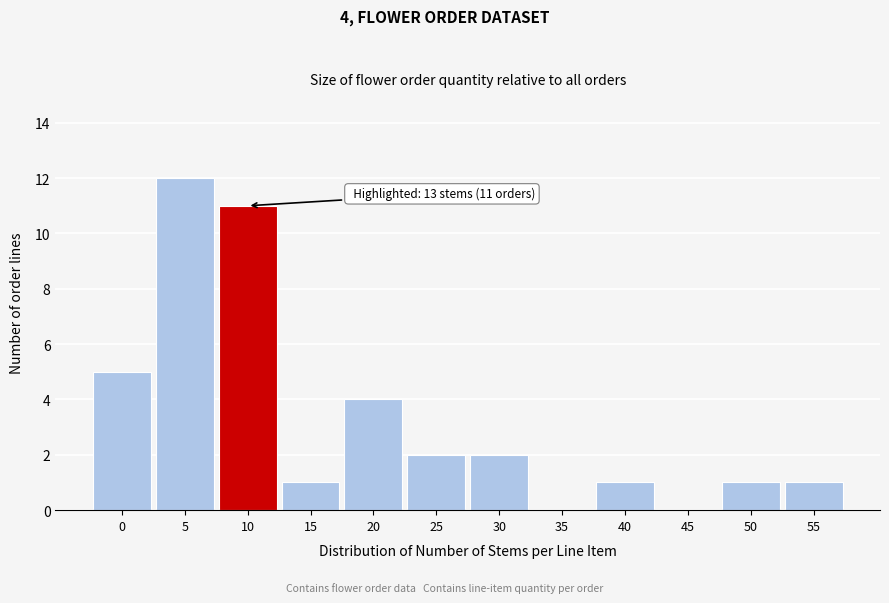

Reading left to right, list all the values displayed in this chart.

0=5	5=12	10=11	15=1	20=4	25=2	30=2	35=0	40=1	45=0	50=1	55=1